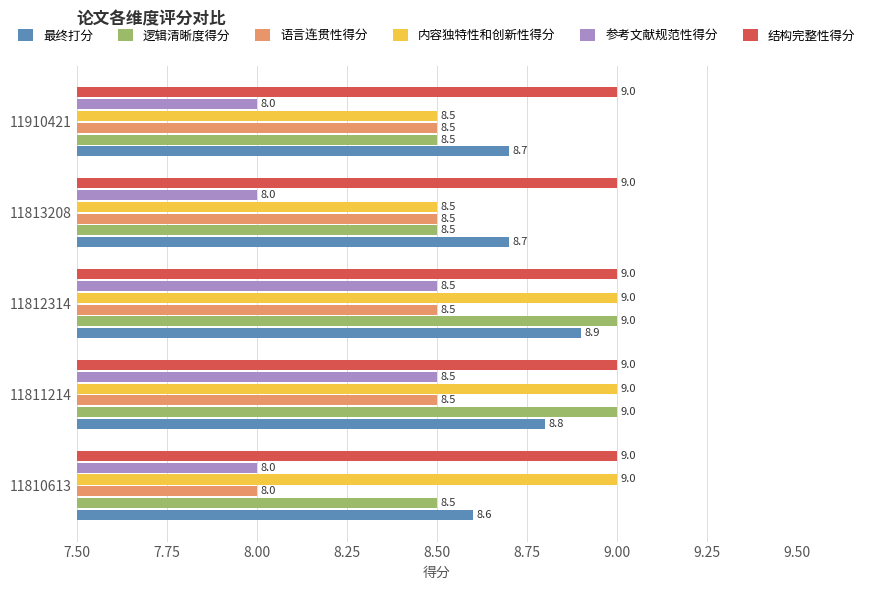

Count the 内容独特性和创新性得分 values in the range 8 to 9.

5